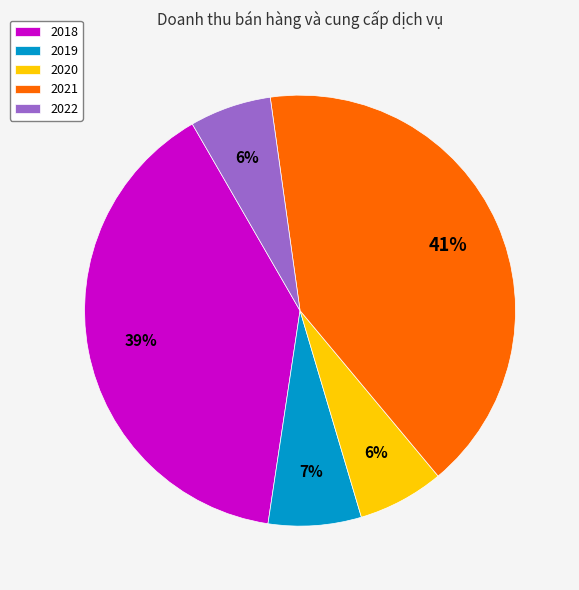

To the nearest percent, what is the average slice percentage?

20%